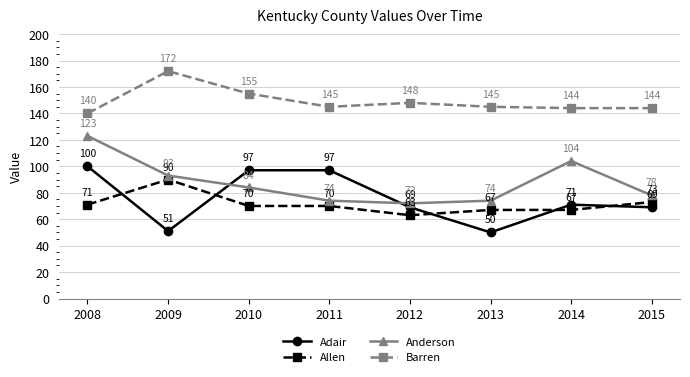

How many lines are shown in the chart?

4